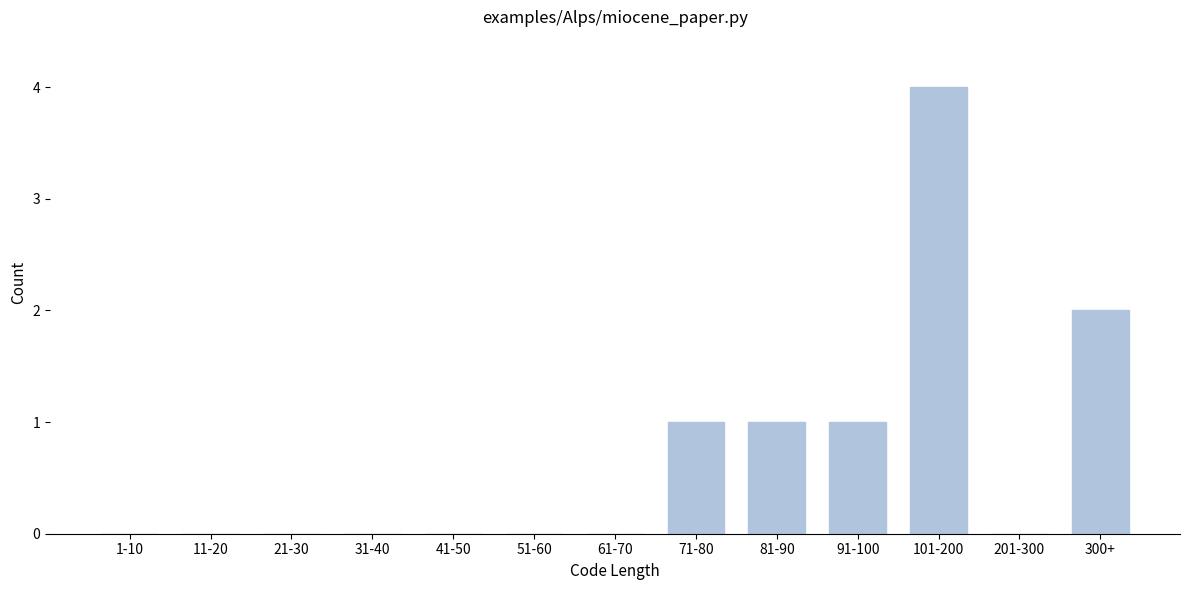

Reading right to left, list all the values displayed in this chart.

300+=2	201-300=0	101-200=4	91-100=1	81-90=1	71-80=1	61-70=0	51-60=0	41-50=0	31-40=0	21-30=0	11-20=0	1-10=0